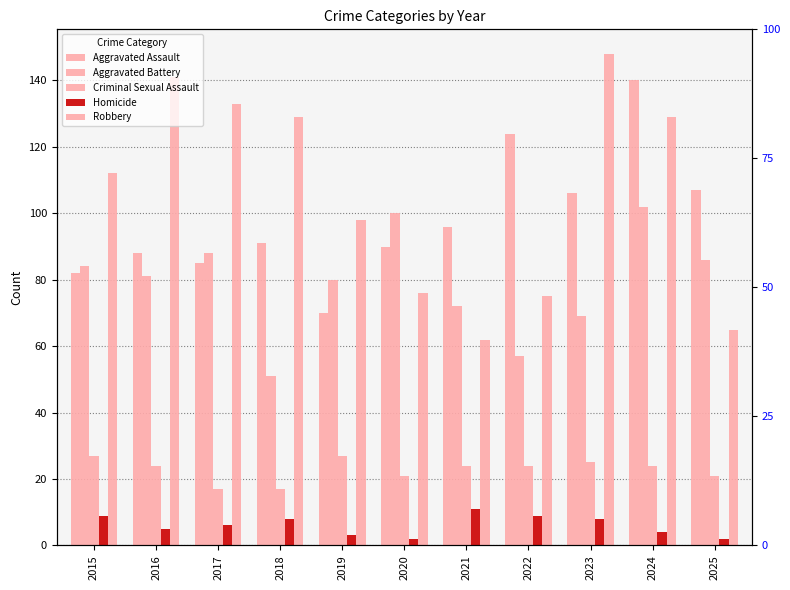

What is the sum of all Homicide values?

67